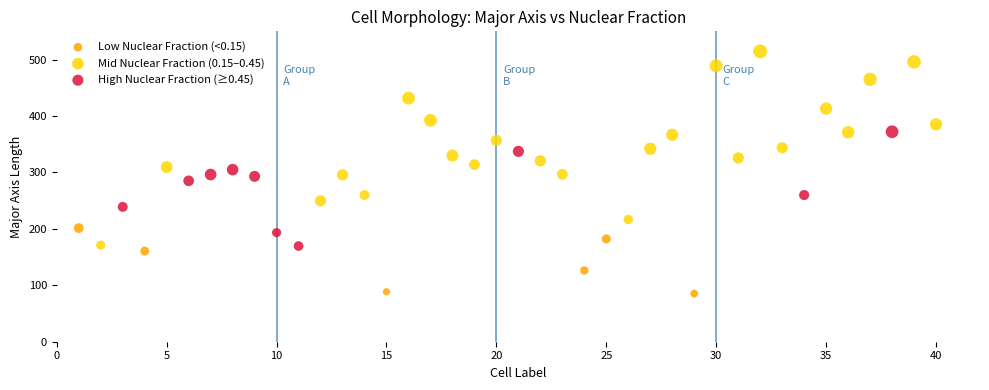

Which series reaches the minimum Y coordinate?

Low Nuclear Fraction (<0.15)